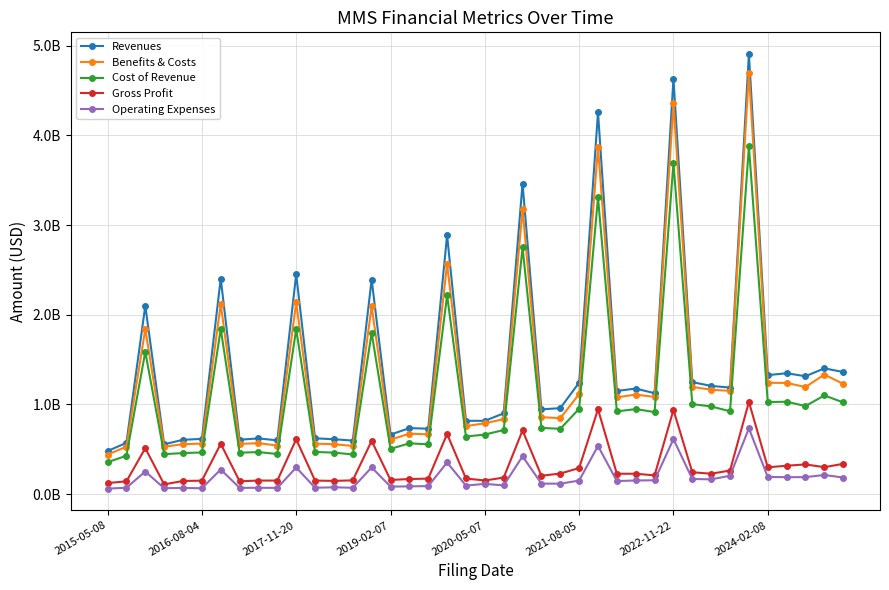

Is this an area chart (filled region under the line)?

No